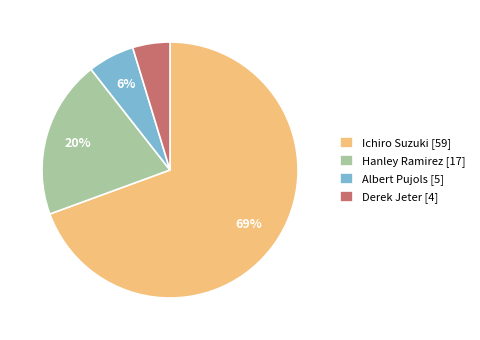

To the nearest percent, what portion does Albert Pujols represent?

6%